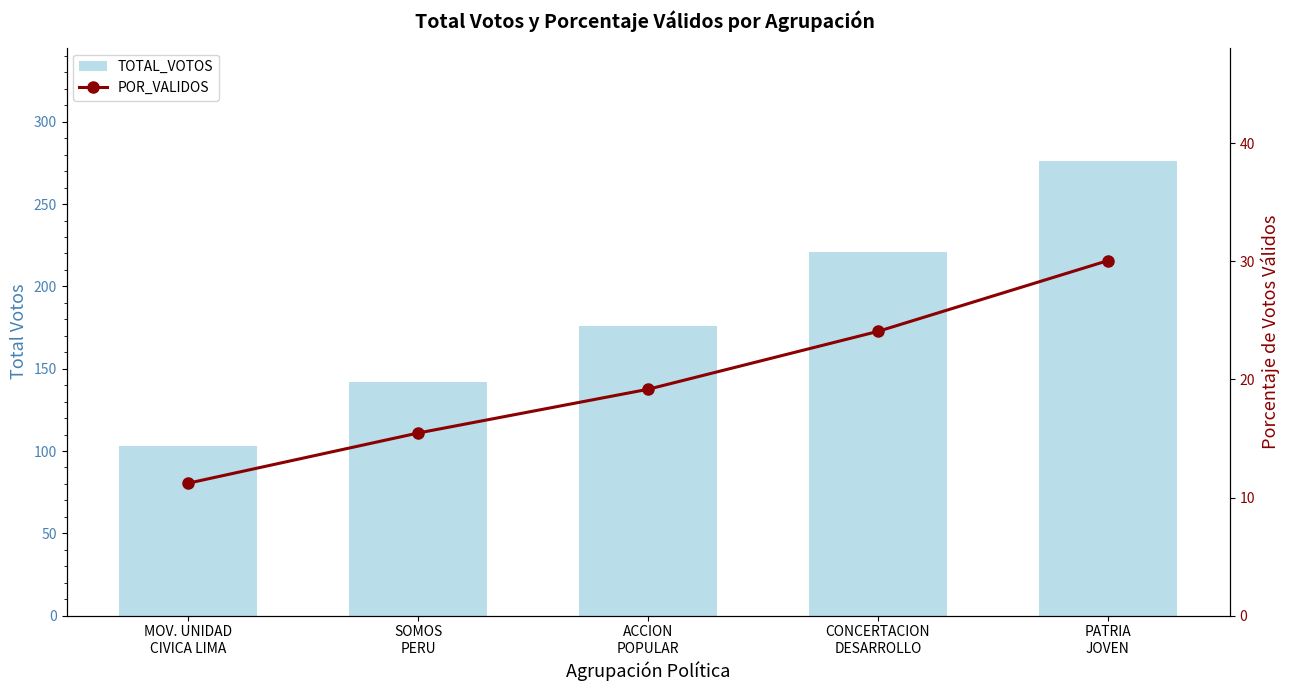

The value of POR_VALIDOS at CONCERTACION
DESARROLLO is 24.1. True or false?

True